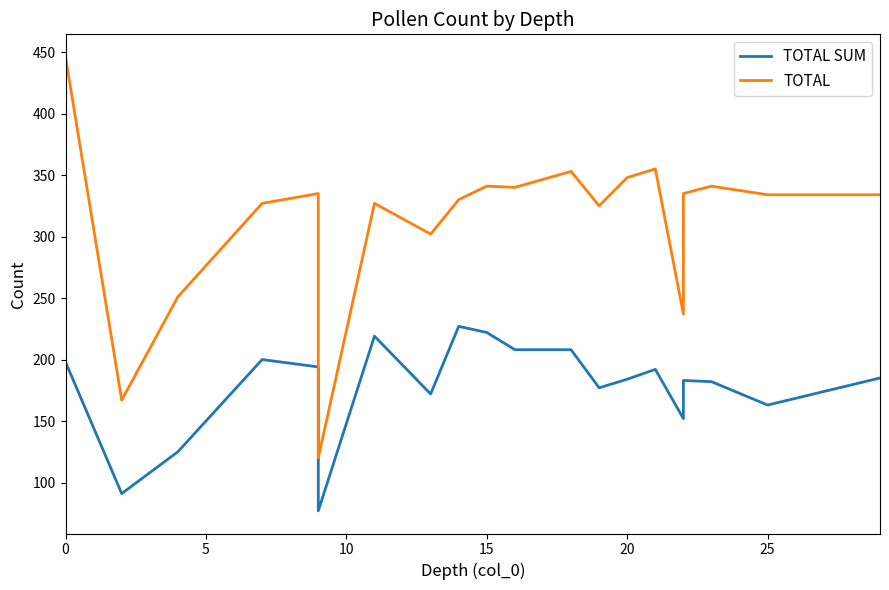

The TOTAL SUM series shows 280 at 10. True or false?

False